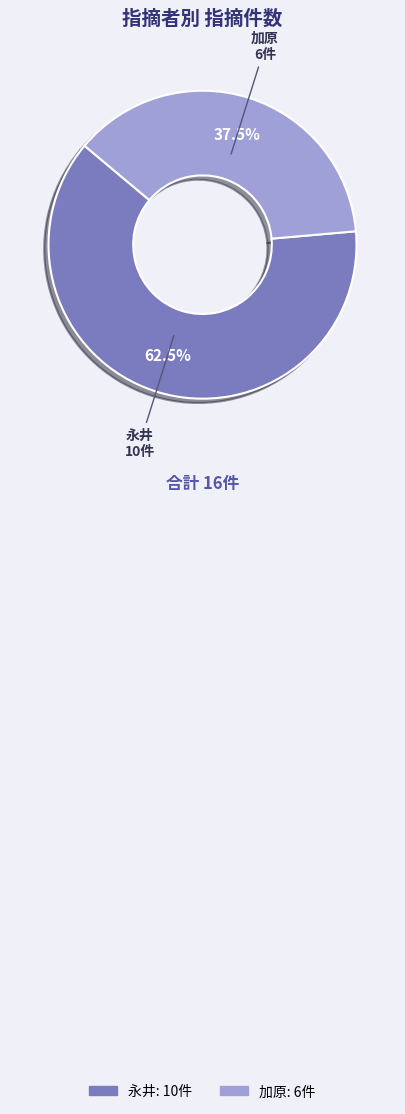

Do 加原 and 永井 together represent more than half of the pie?

Yes